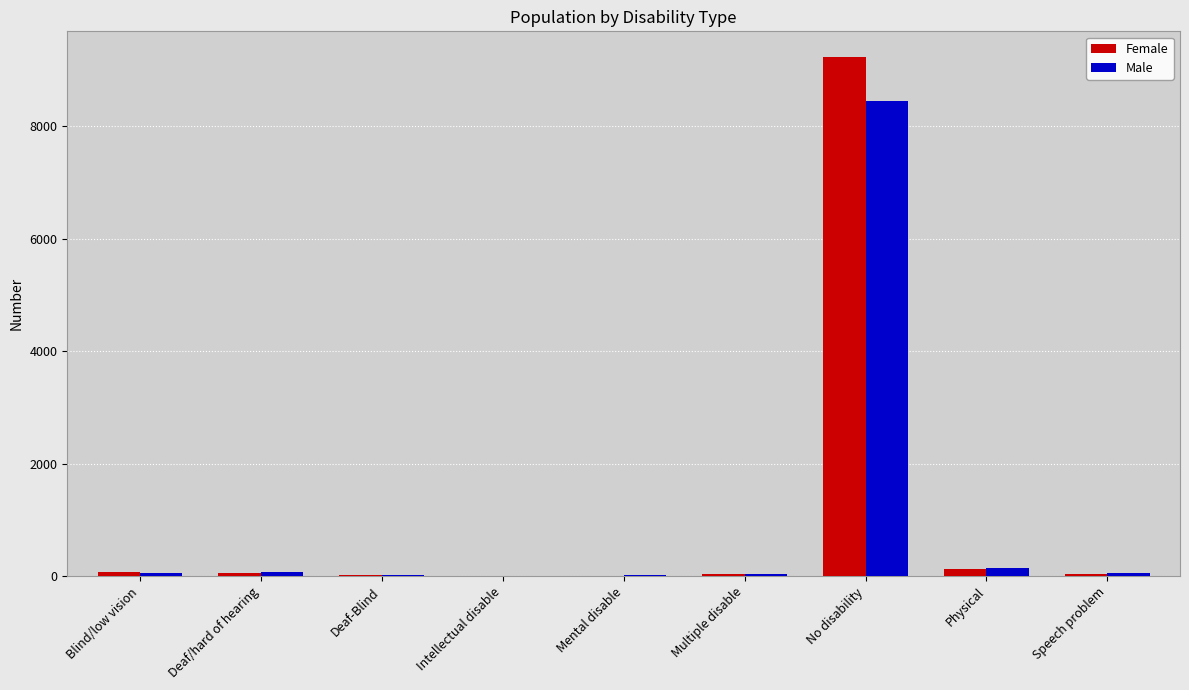

What is the average value of the Female series?

1067